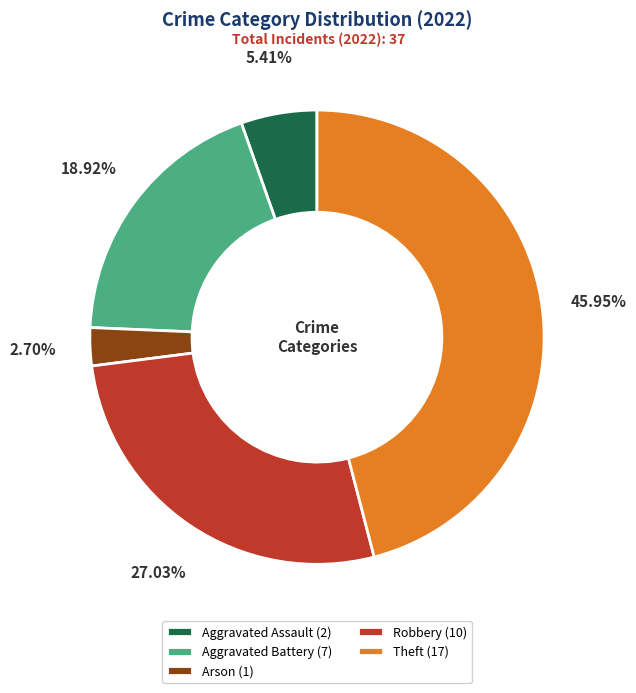

Which slice is the smallest?

Arson